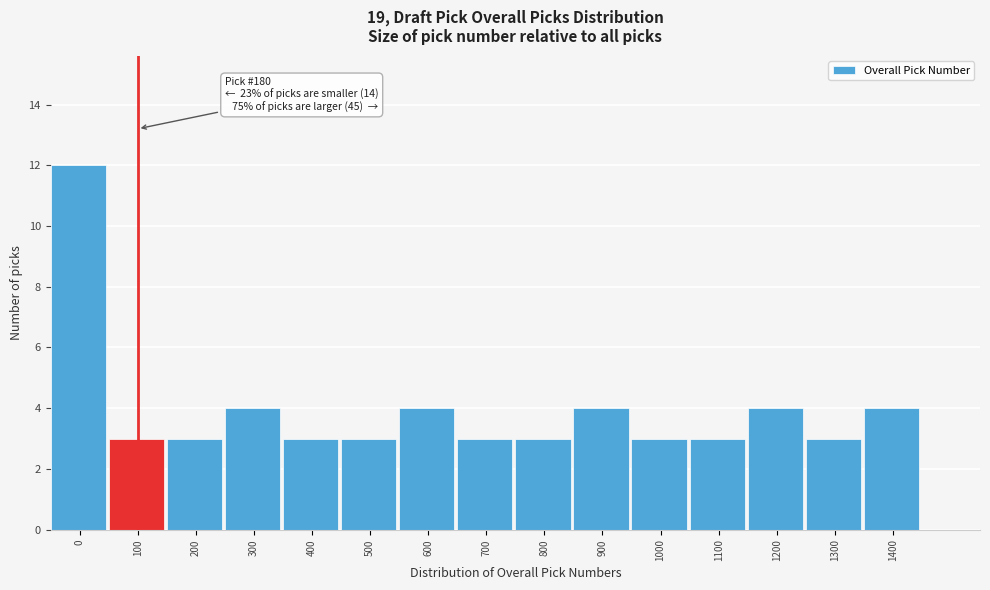

Reading right to left, list all the values displayed in this chart.

1400=4	1300=3	1200=4	1100=3	1000=3	900=4	800=3	700=3	600=4	500=3	400=3	300=4	200=3	100=3	0=12